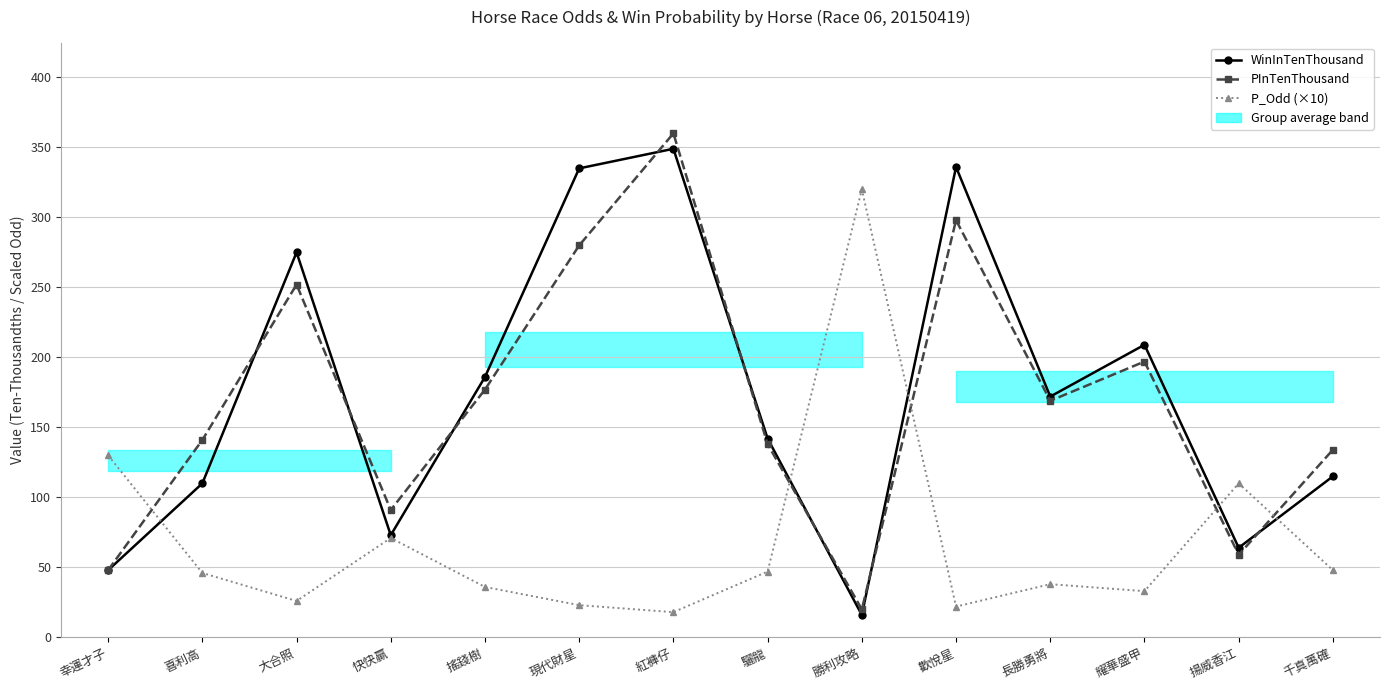

Which category has the lowest value across all series?

勝利攻略